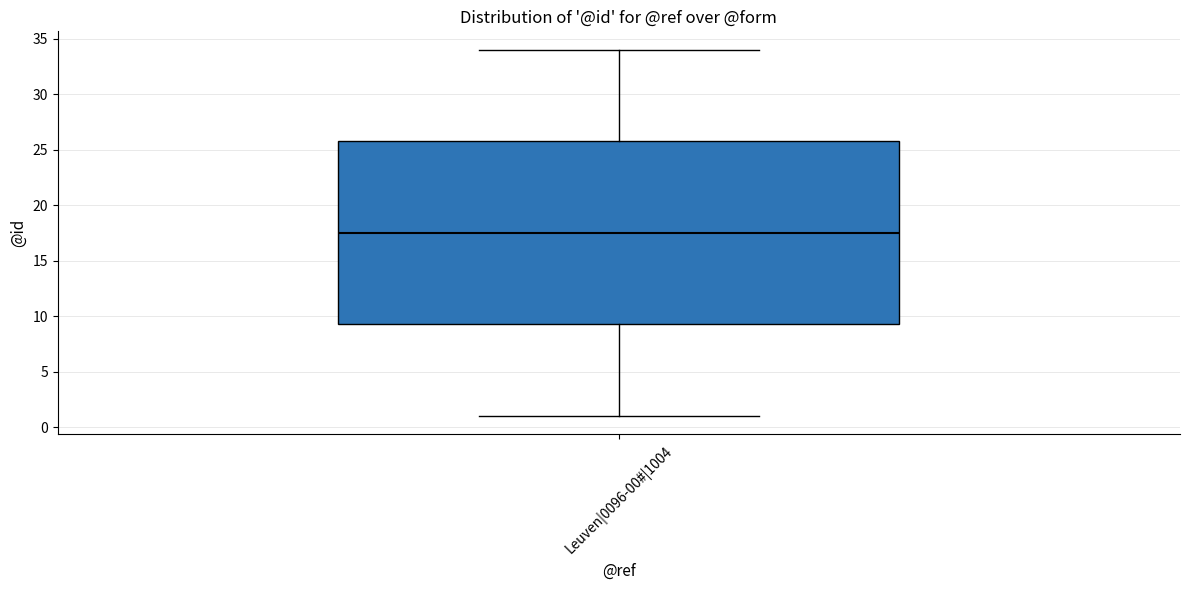

Transcribe this box plot: give where the median line is, the range the box spans, and where the two whiskers end, as read against the y-axis. The values are not printed on the chart, so give them approximately, as read against the axis.

median 17.5, box 9.5 to 26.0, whiskers 1.0 to 34.0